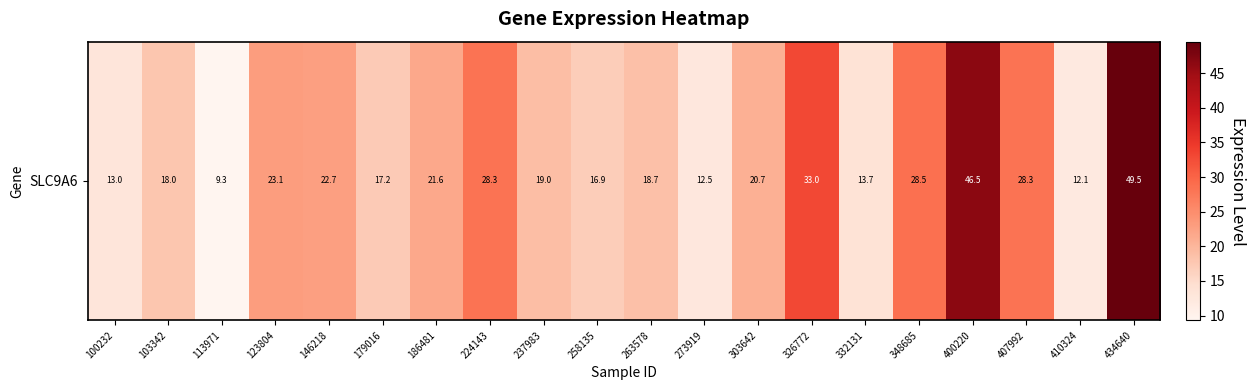

True or false: the data shows 17.6 at 400220.

False